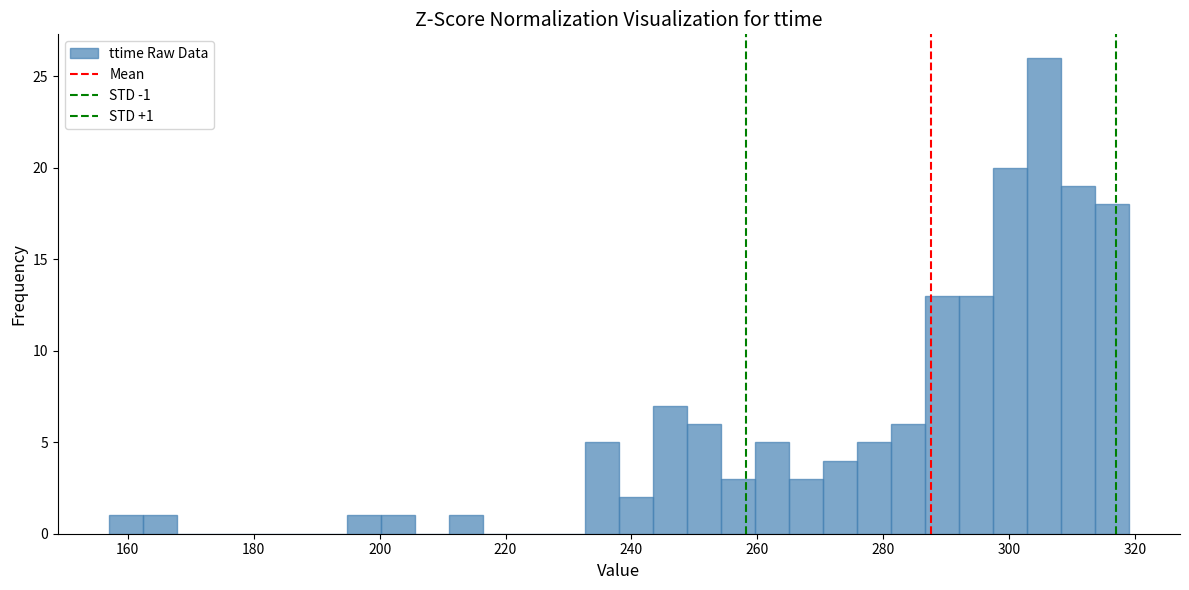

Read against the x-axis, roughly where is the centre of the tallest bar?

306